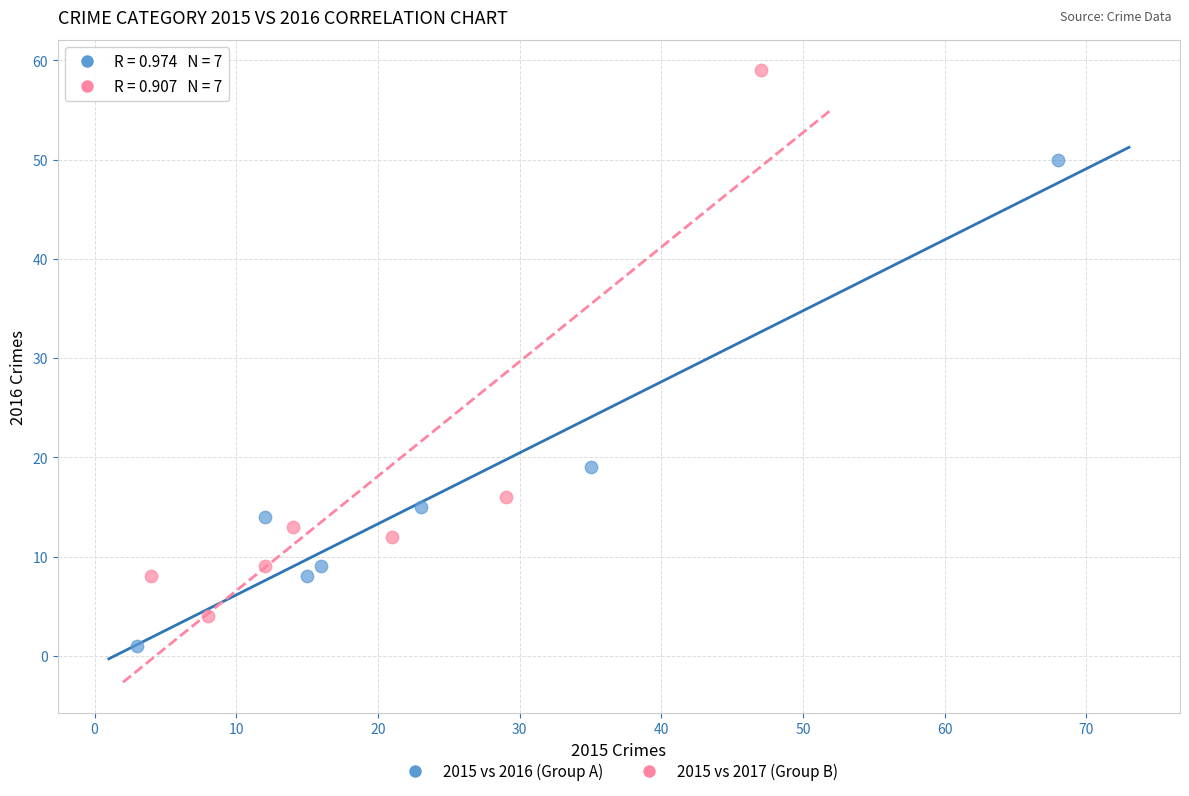

Which series contains the lowest Y value?

2015 vs 2016 (Group A)